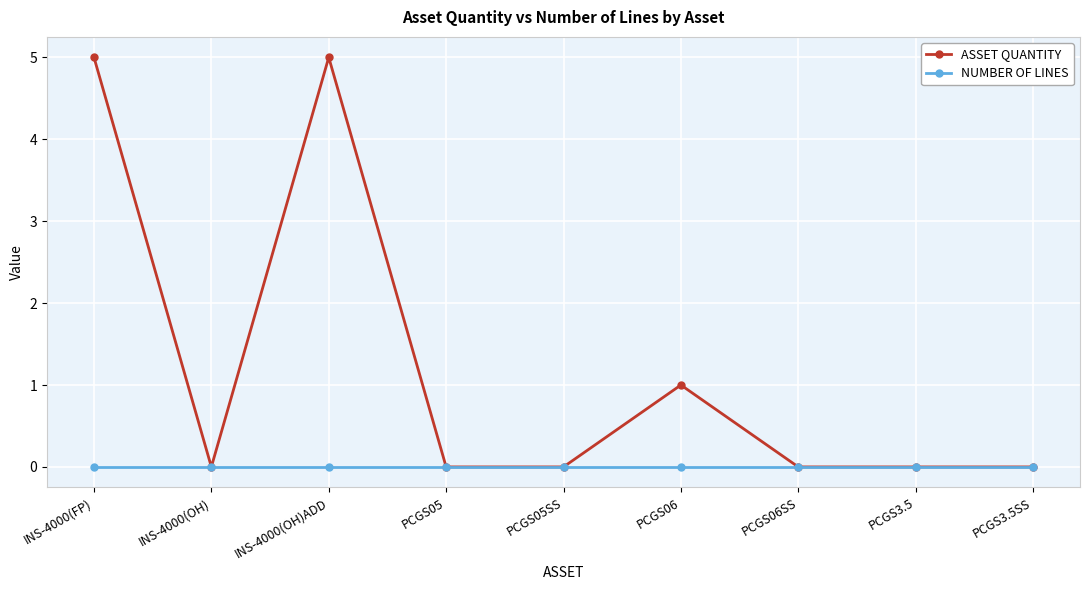

What is the spread (max minus min) of values at INS-4000(OH)ADD?

5